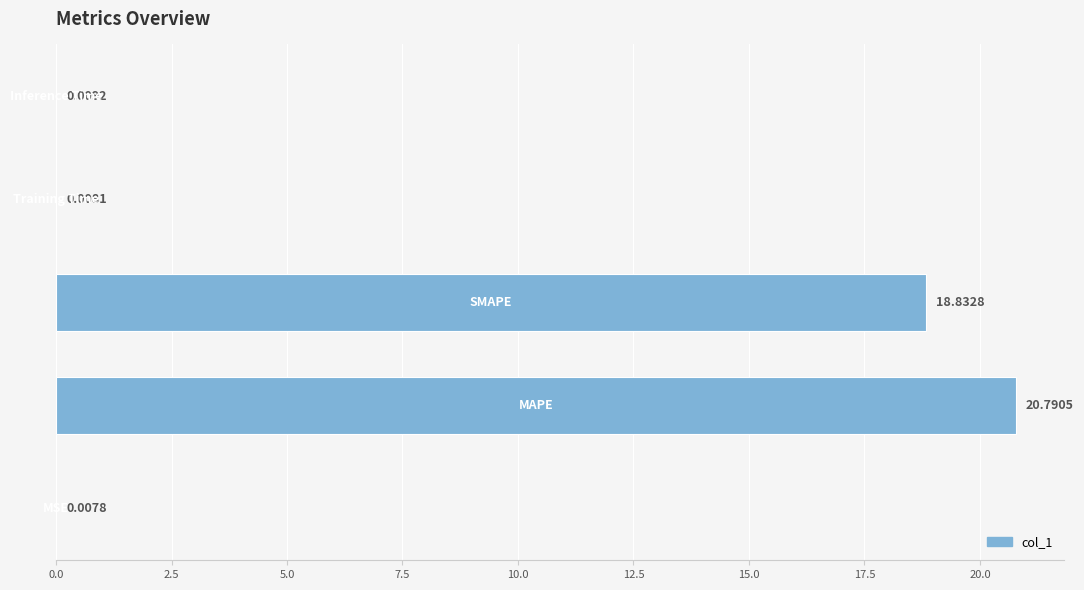

What is the sum of all values?

39.6